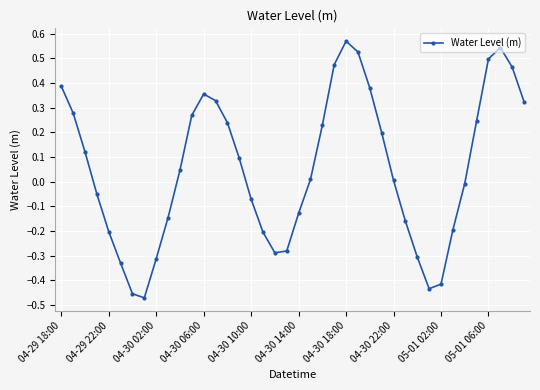

True or false: there are more than 0 points higher than both neighbors.

True